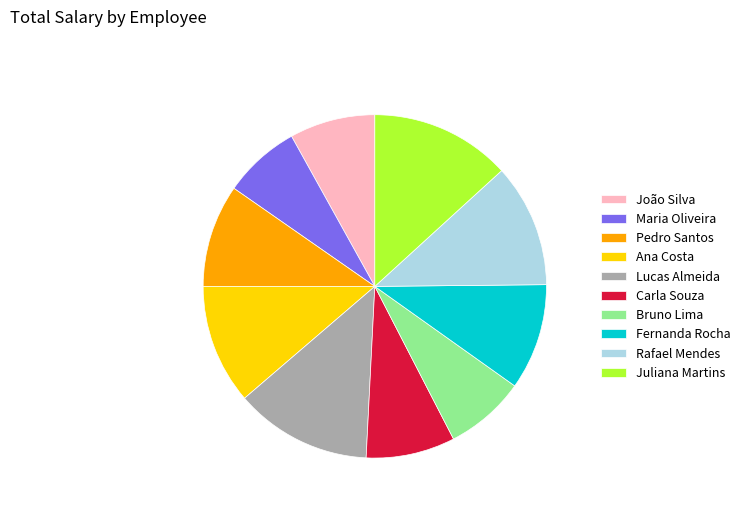

How many segments does this pie chart have?

10